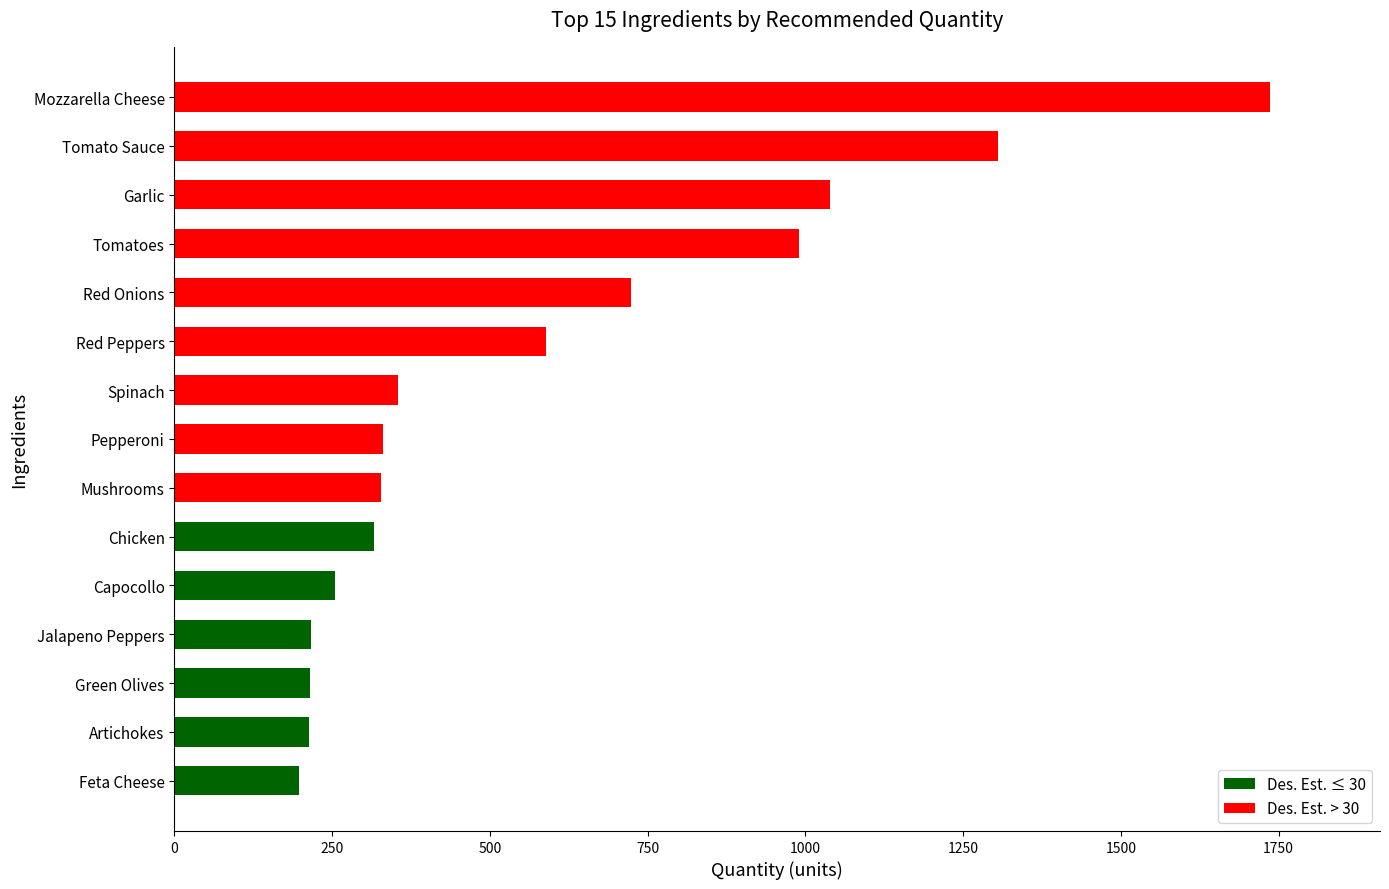

What is the sum of all values?

8809